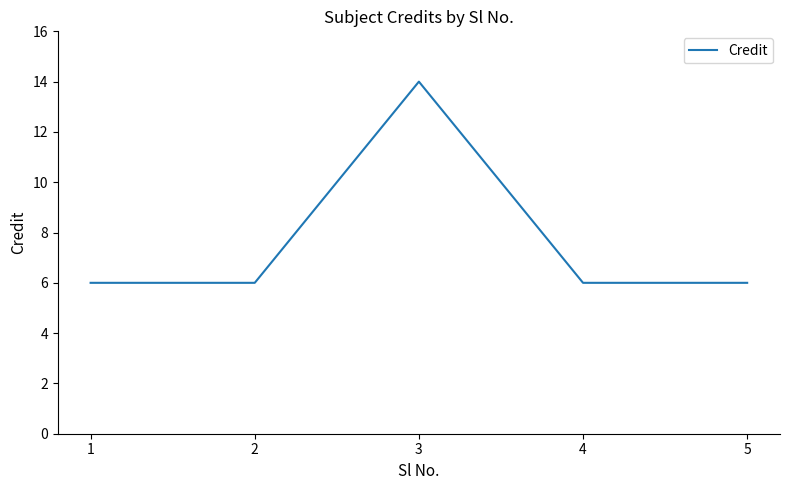

What is the sum of the values at 4 and 1?

12